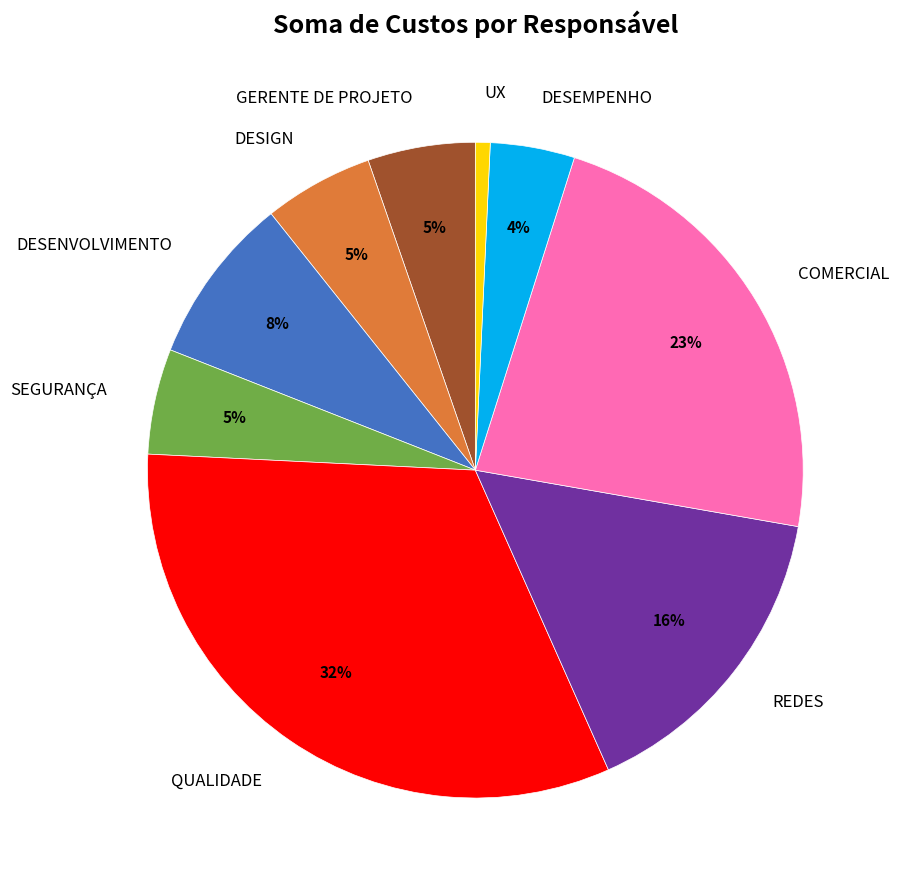

Is there a majority slice in this chart?

No